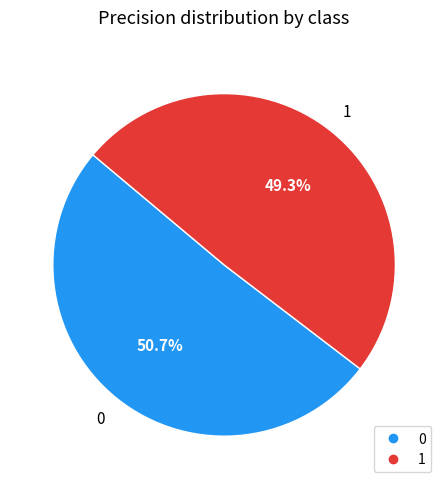

What is the smallest slice in the pie chart?

1